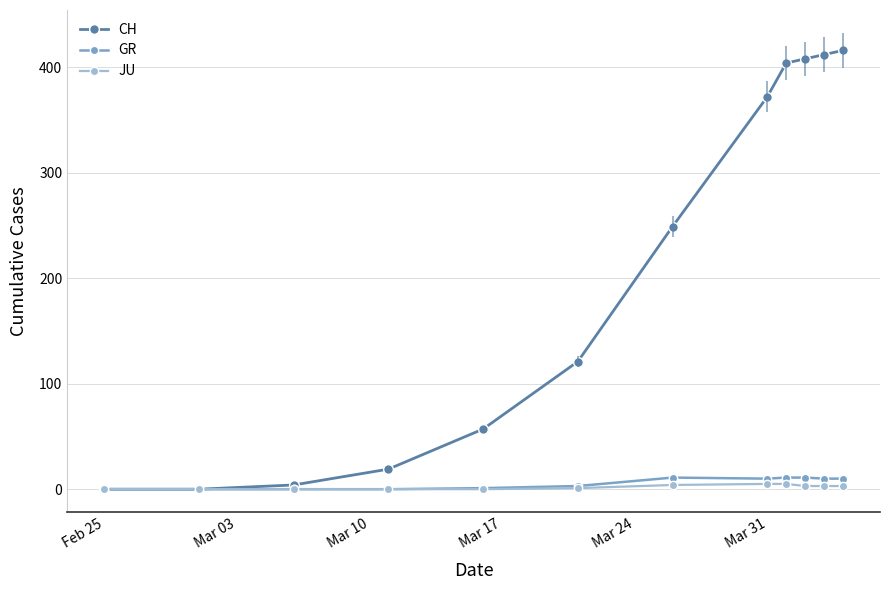

At how many categories does at least one series exceed 8?

9